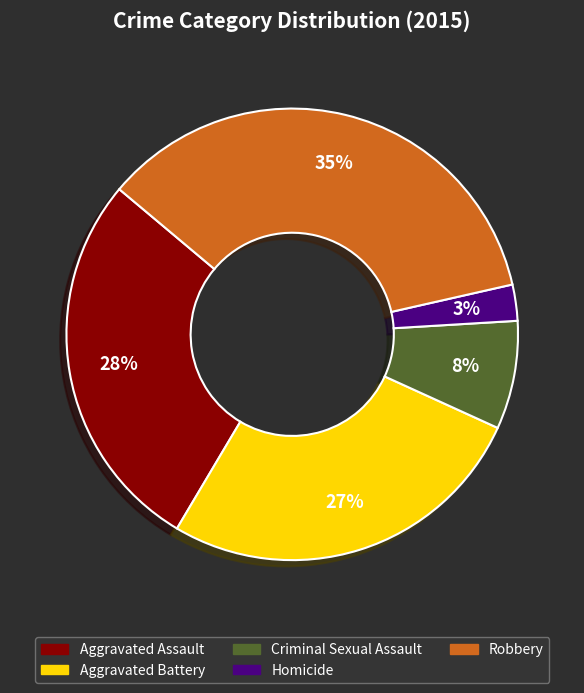

Rank the categories by value from highest to lowest.

Robbery, Aggravated Assault, Aggravated Battery, Criminal Sexual Assault, Homicide